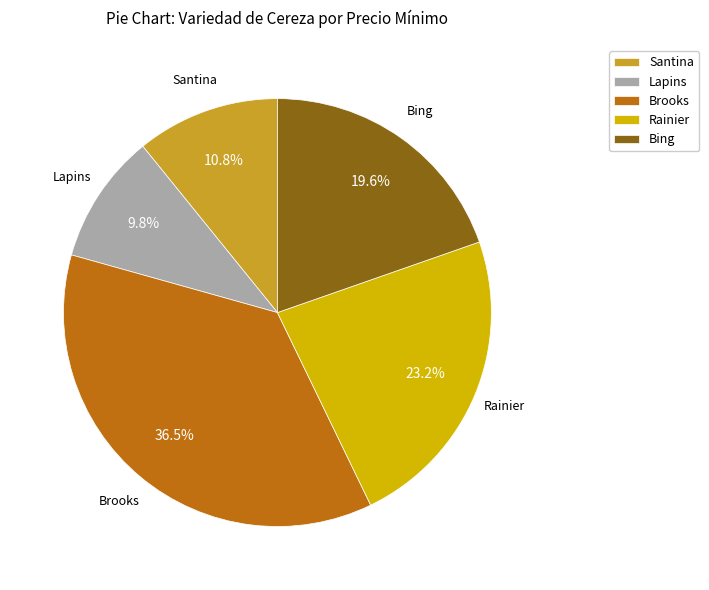

To the nearest percent, what is the difference between the Bing and Brooks slice percentages?

17%